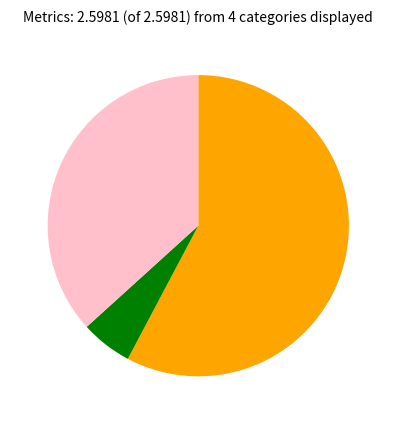

Is there a majority slice in this chart?

Yes